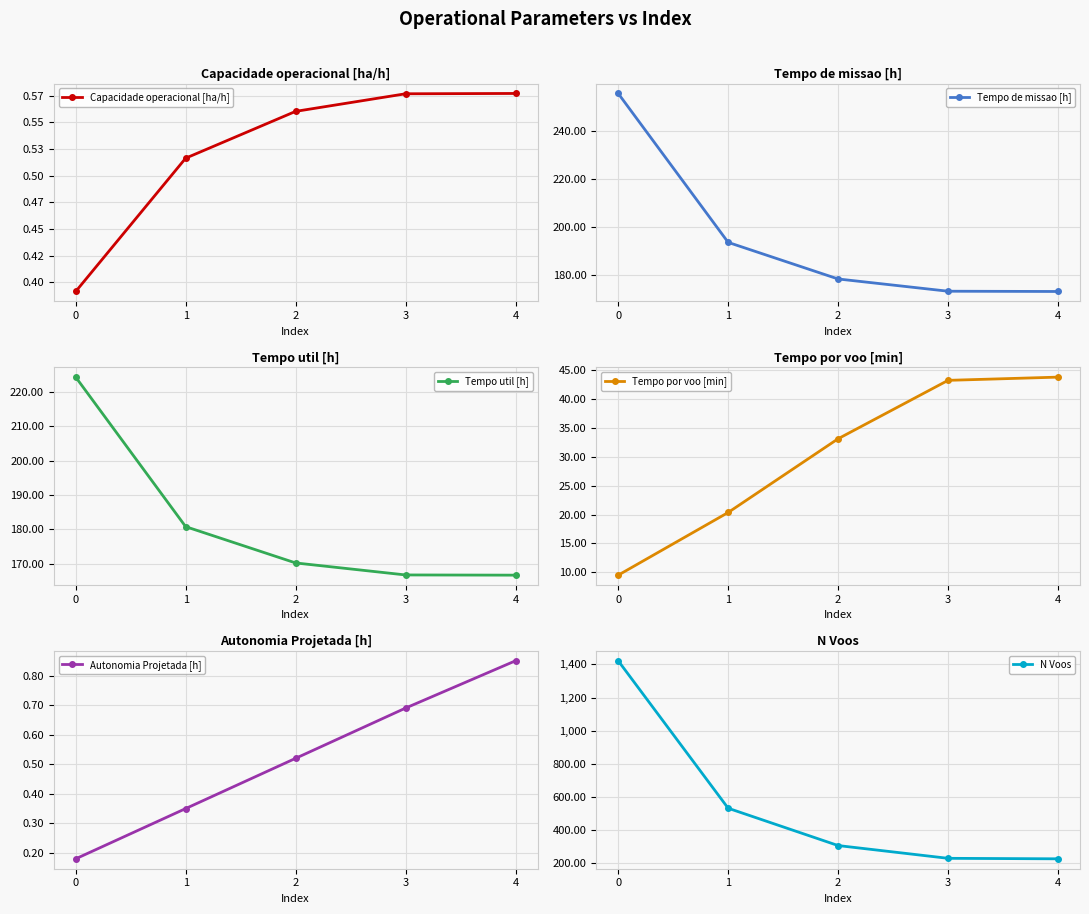

What is the sum of the Autonomia Projetada [h] values at 4 and 1?

1.2